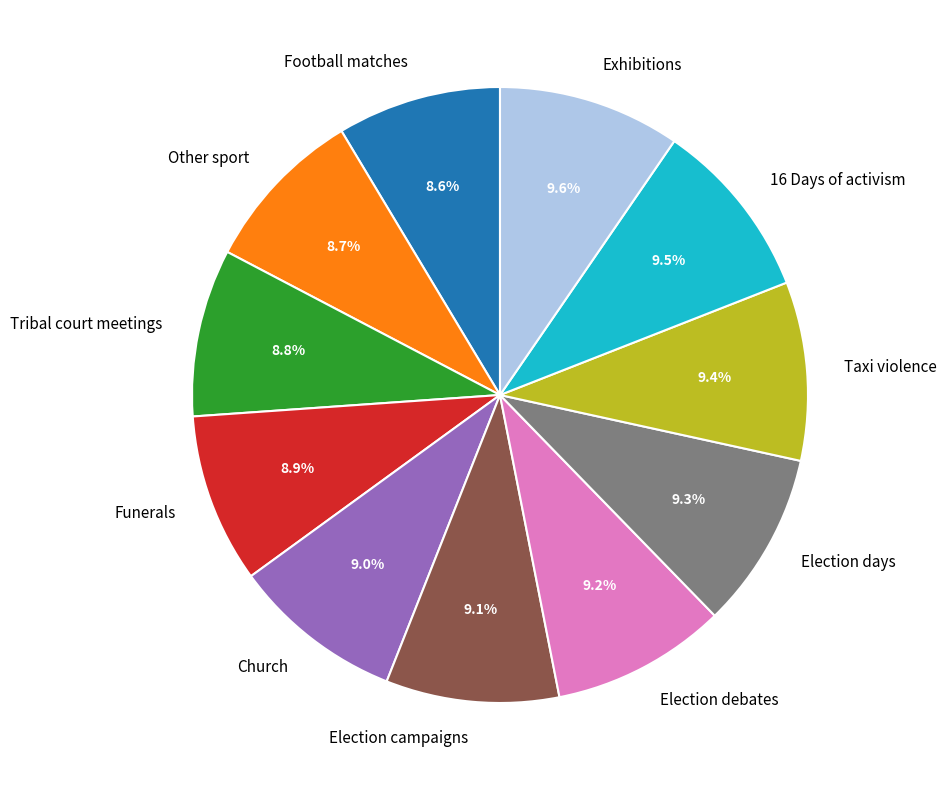

What percentage is NOT represented by Church?

91.0%